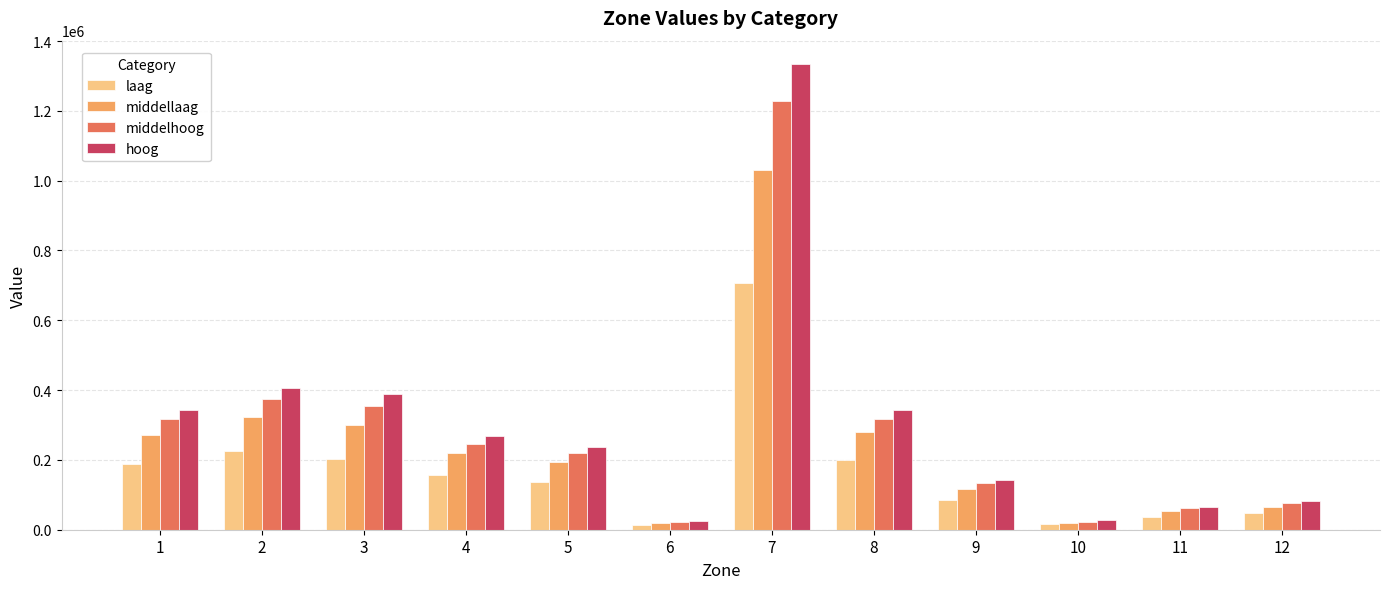

At which category does the chart reach its peak across all series?

7